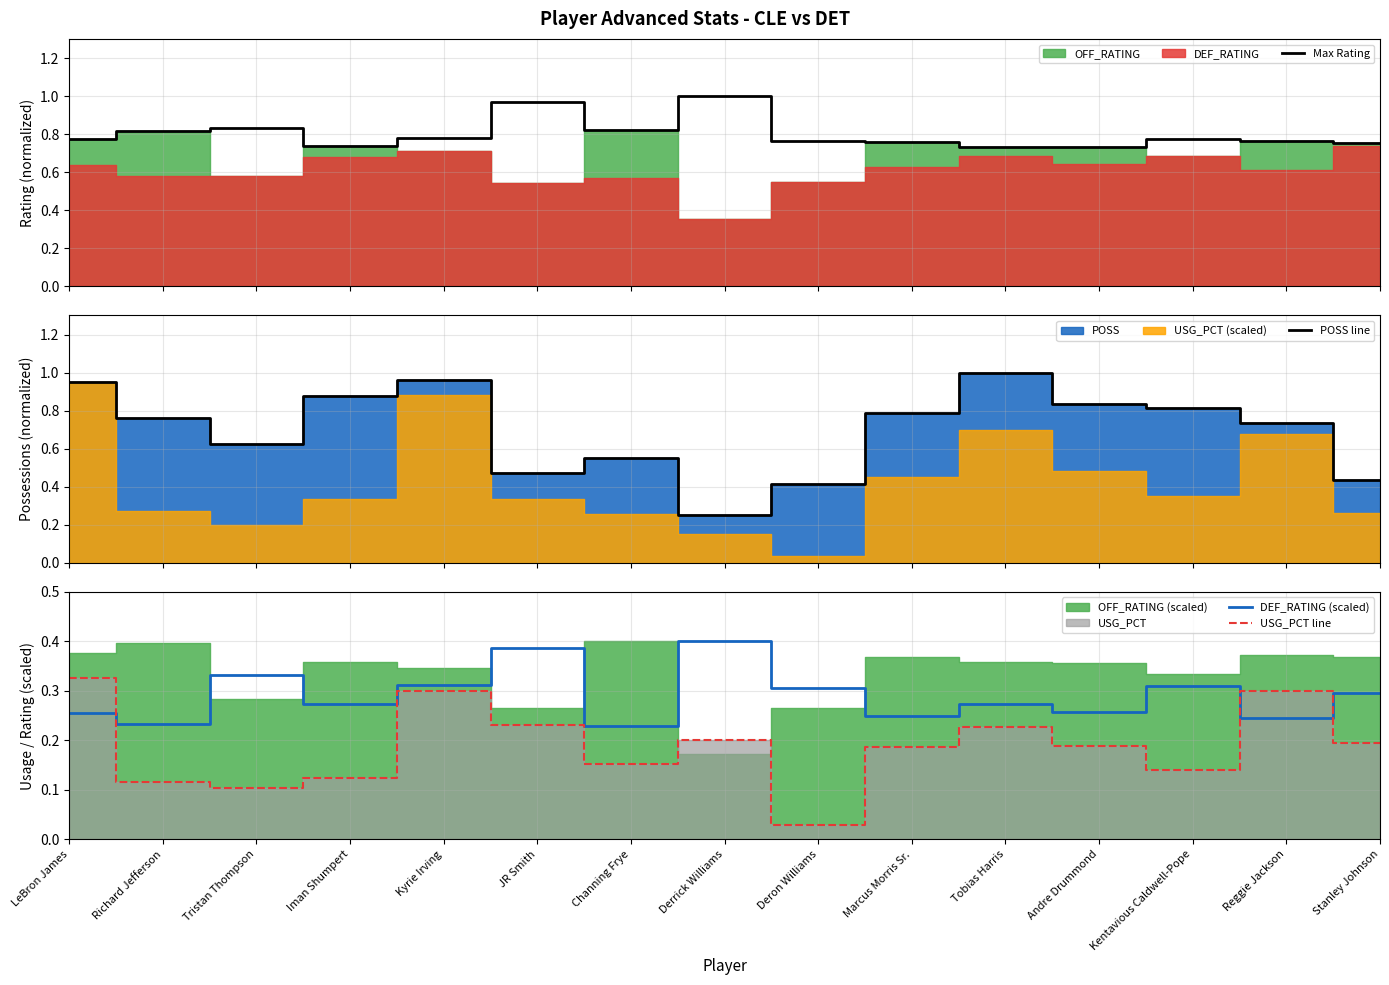

What is the difference between the highest and lowest values at Iman Shumpert?

0.8